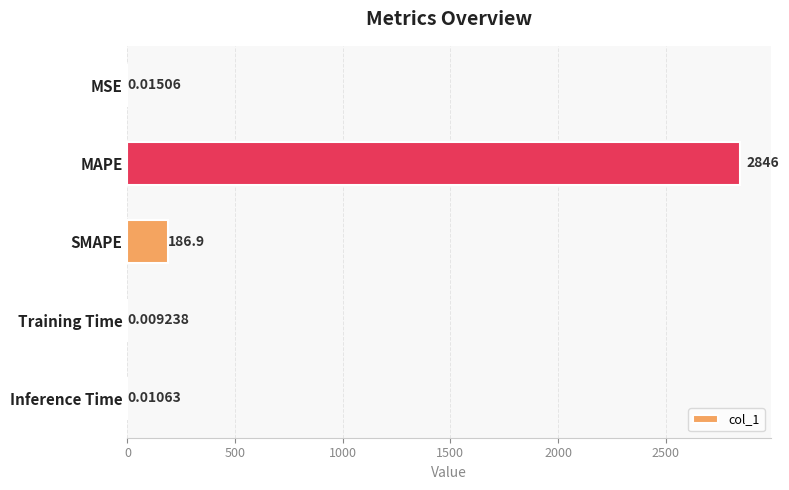

What is the maximum value shown in the chart?

2846.2